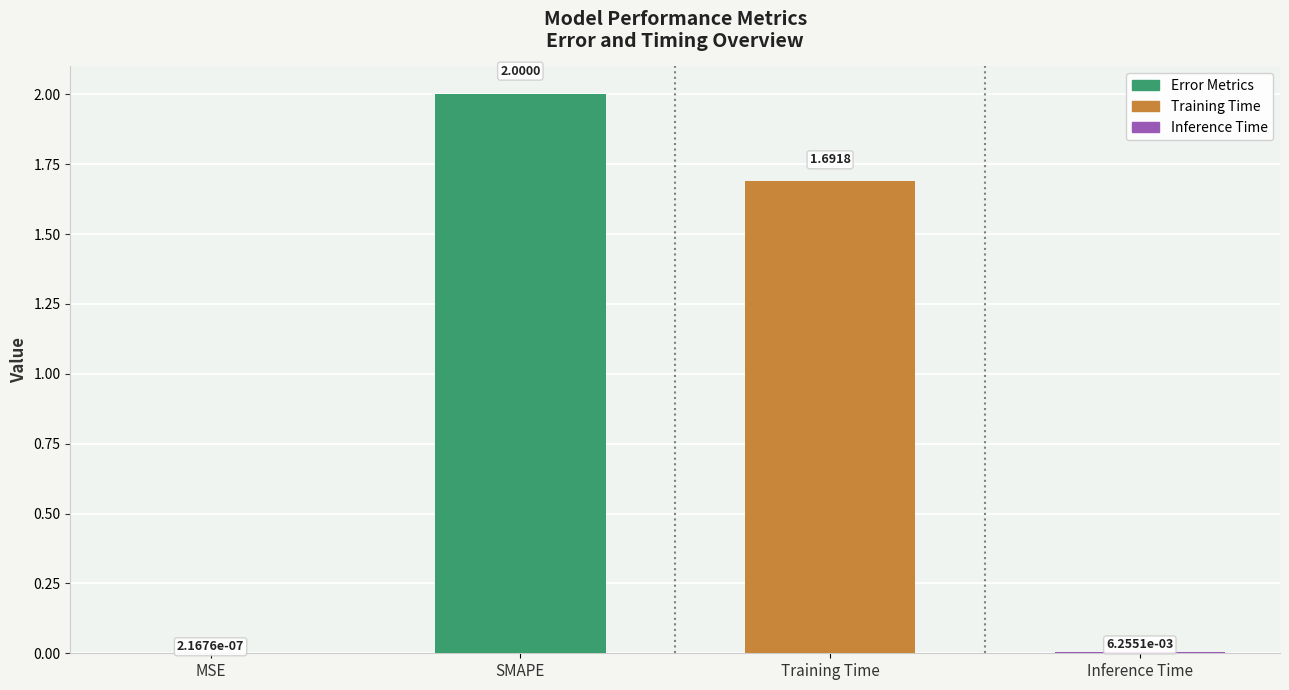

How many series are shown in this chart?

1